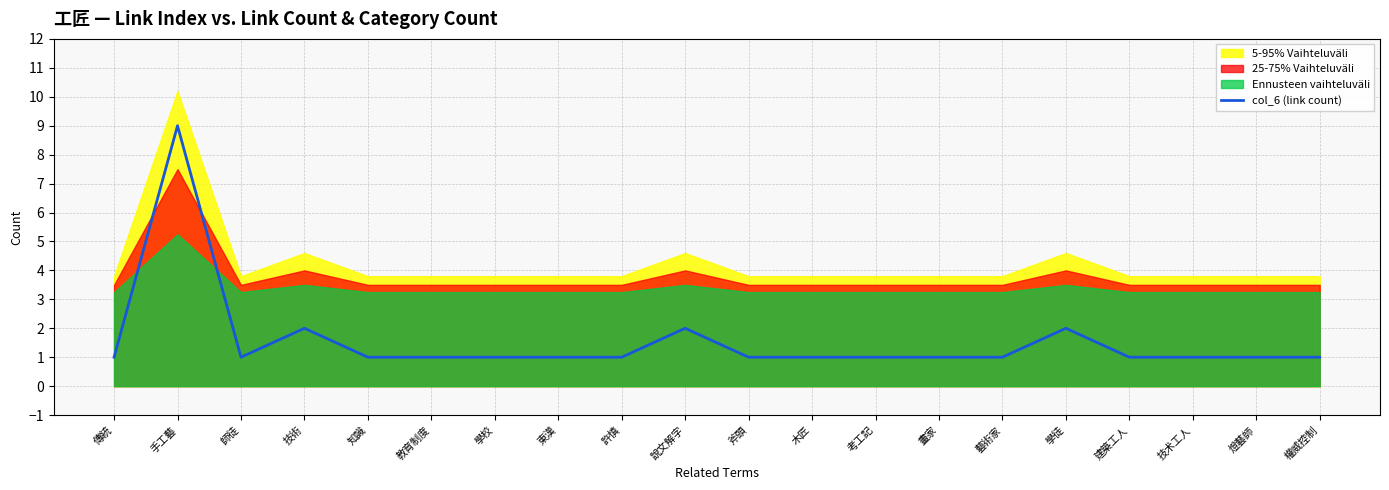

Is it true that the value at 東漢 is 0?

False